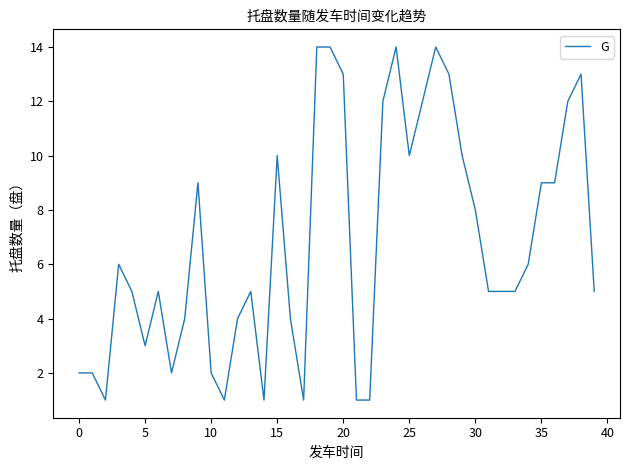

What is the difference between the maximum and minimum values?

13